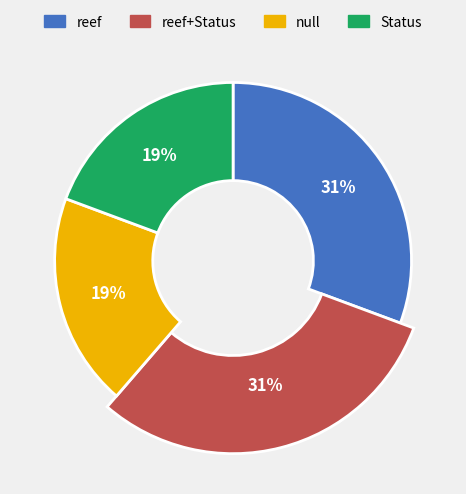

Is there any slice that represents more than half of the pie?

No